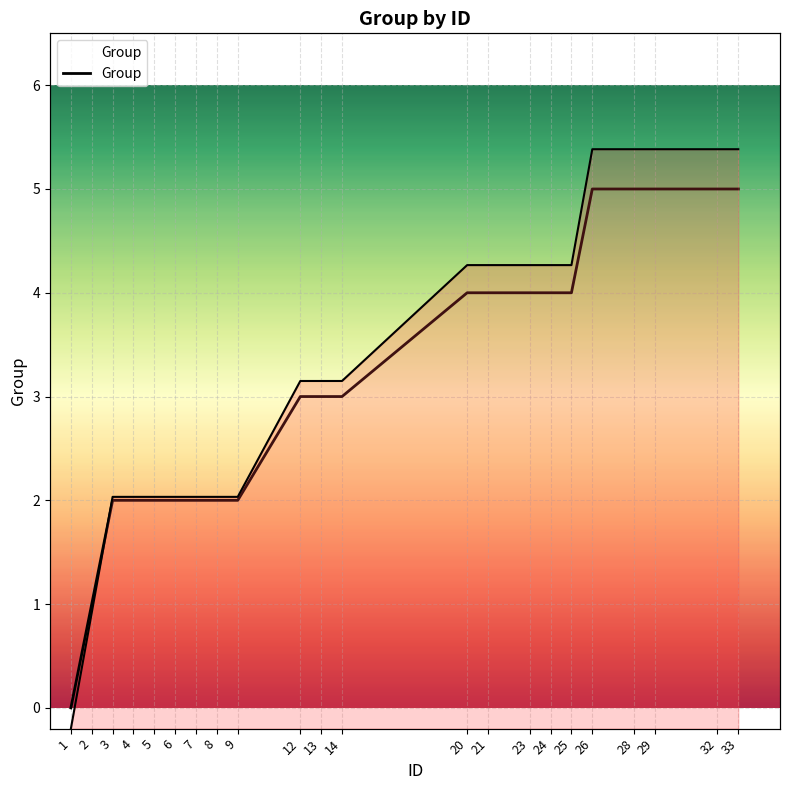

Which has a higher value, 6 or 14?

14